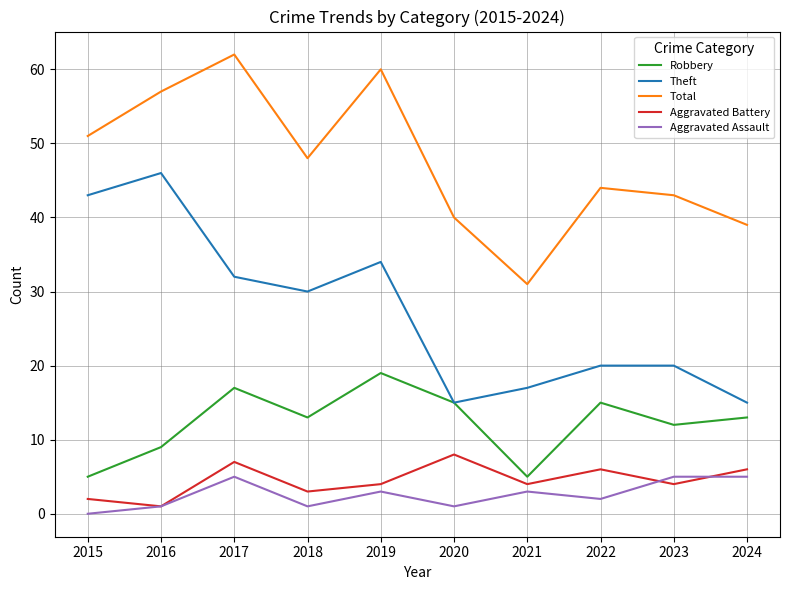

At how many categories does at least one series exceed 28?

10